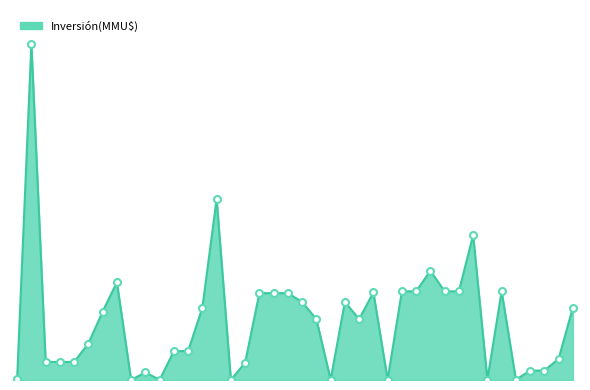

How many lines are shown in the chart?

1